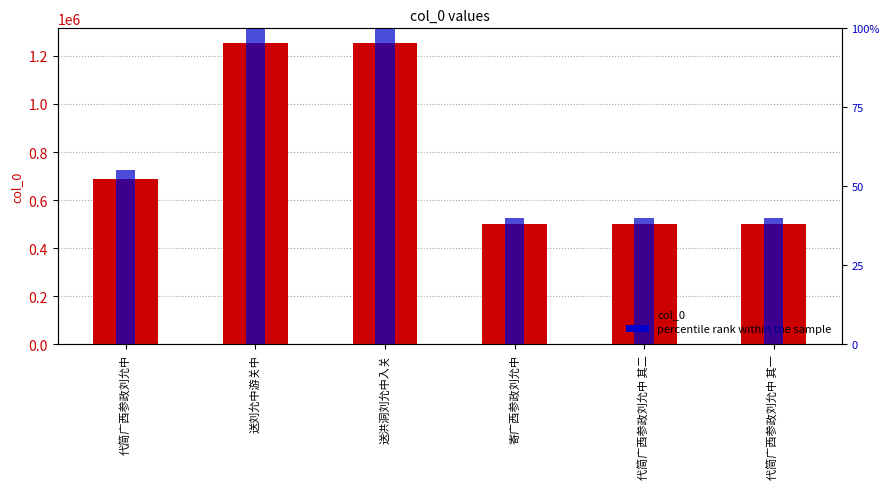

At how many categories does at least one series exceed 940205?

2